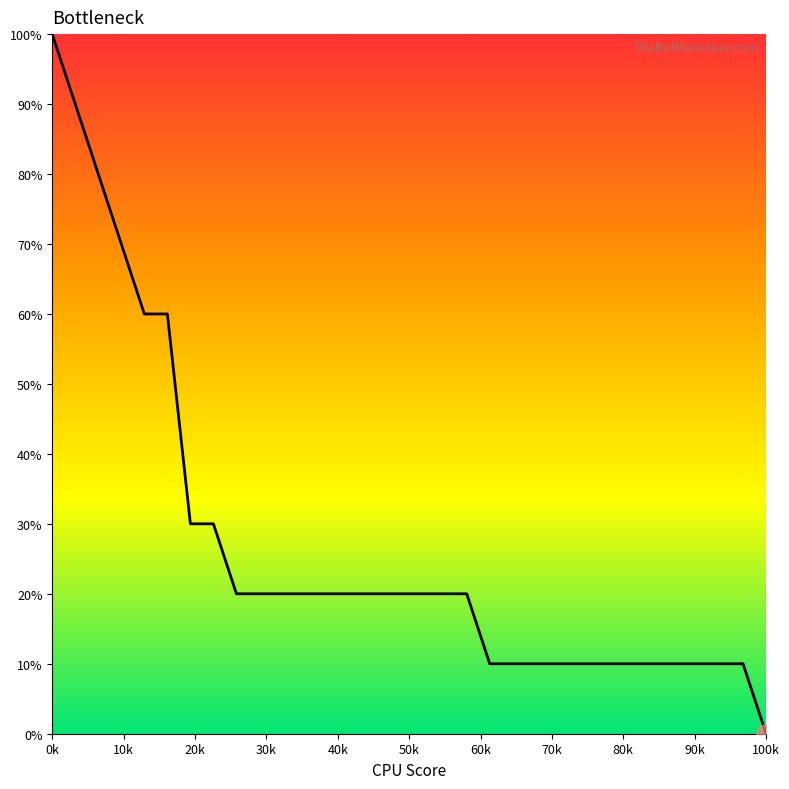

Which category has the lowest value across all series?

100k